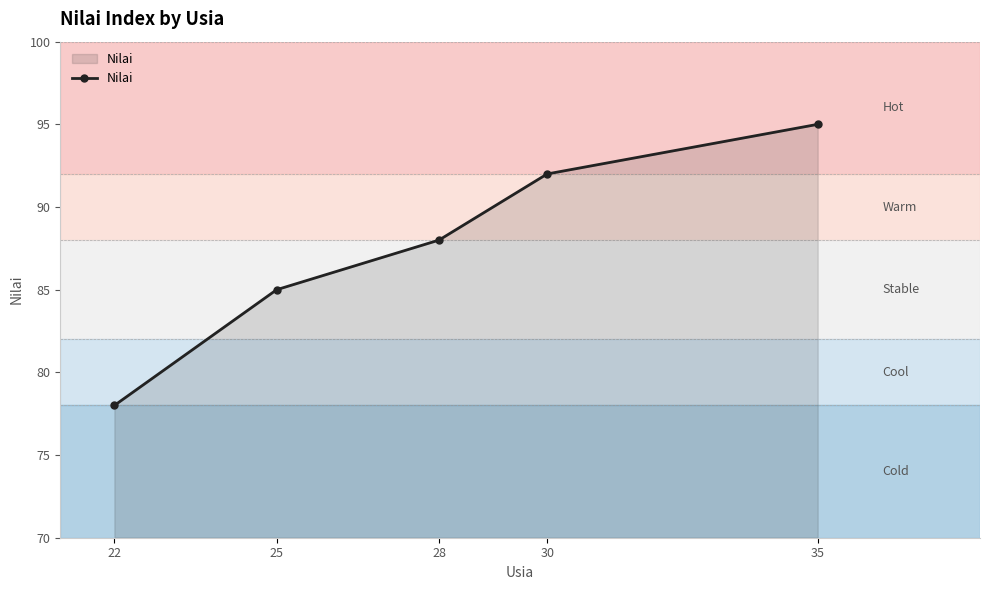

How many values are below 88?

2